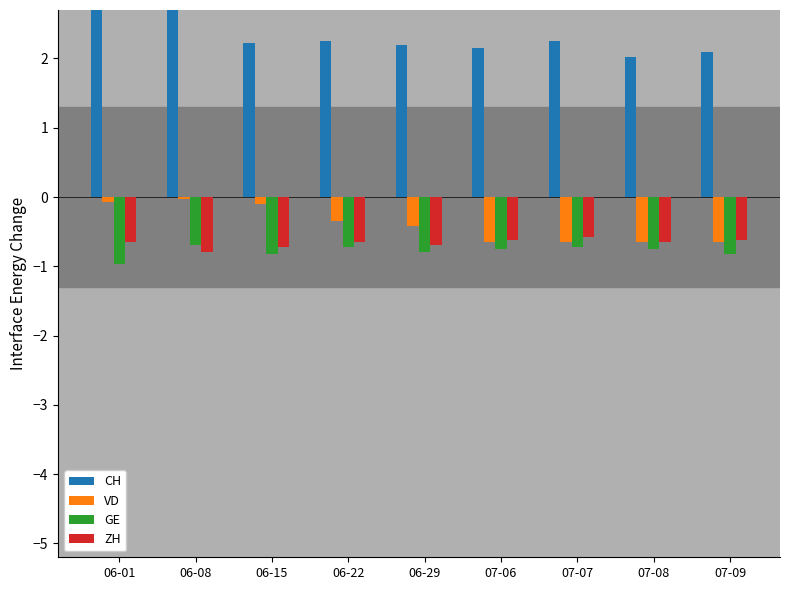

What is the sum of all VD values?

-3.6